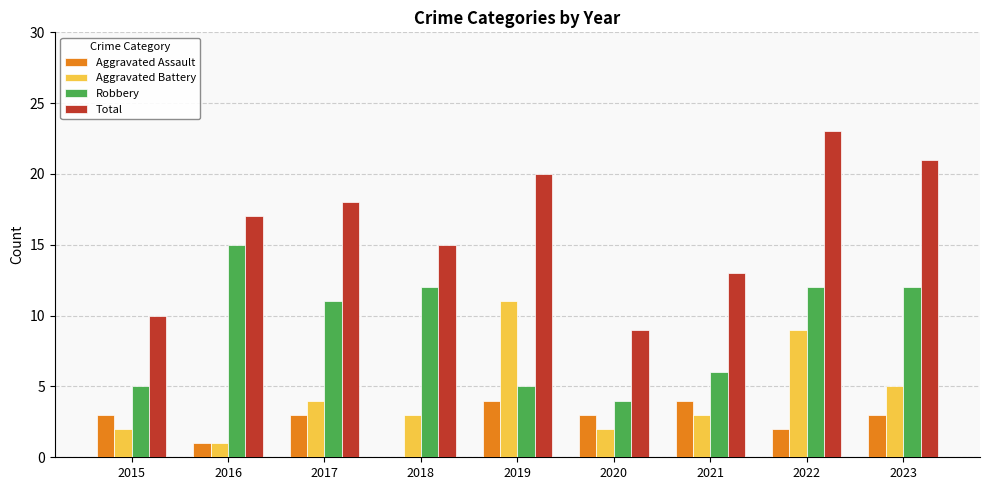

How many distinct data groups are displayed?

4